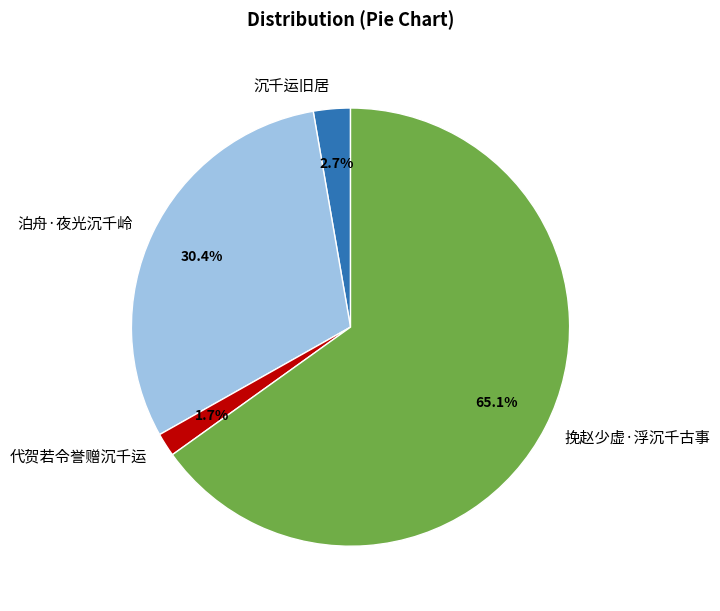

What is the ratio of the value at 沉千运旧居 to the value at 泊舟·夜光沉千岭?

0.1